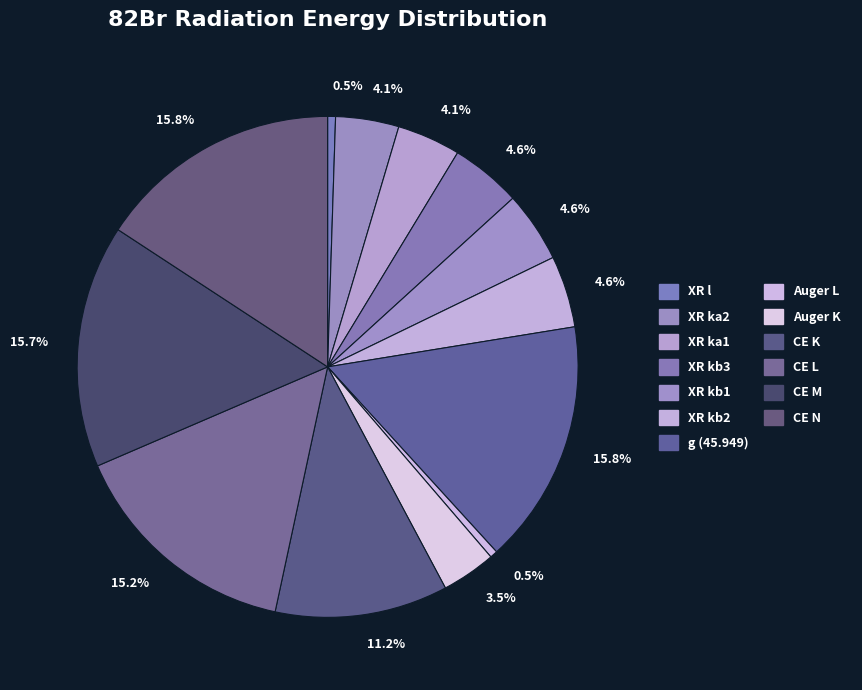

How many segments does this pie chart have?

13